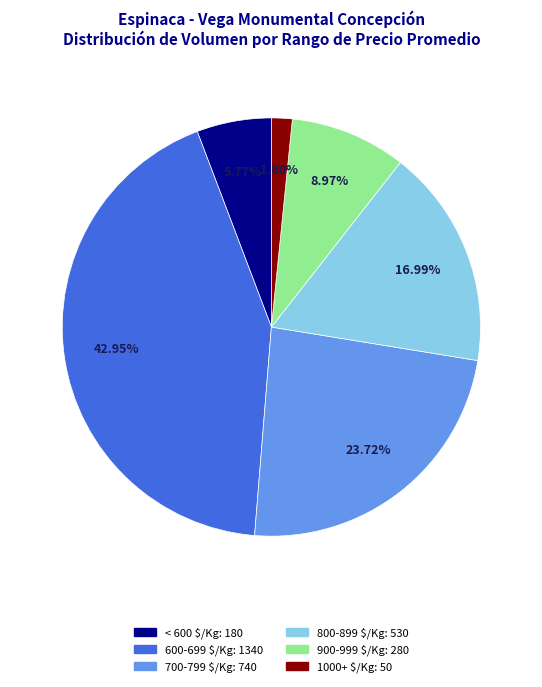

Does any single category account for the majority?

No